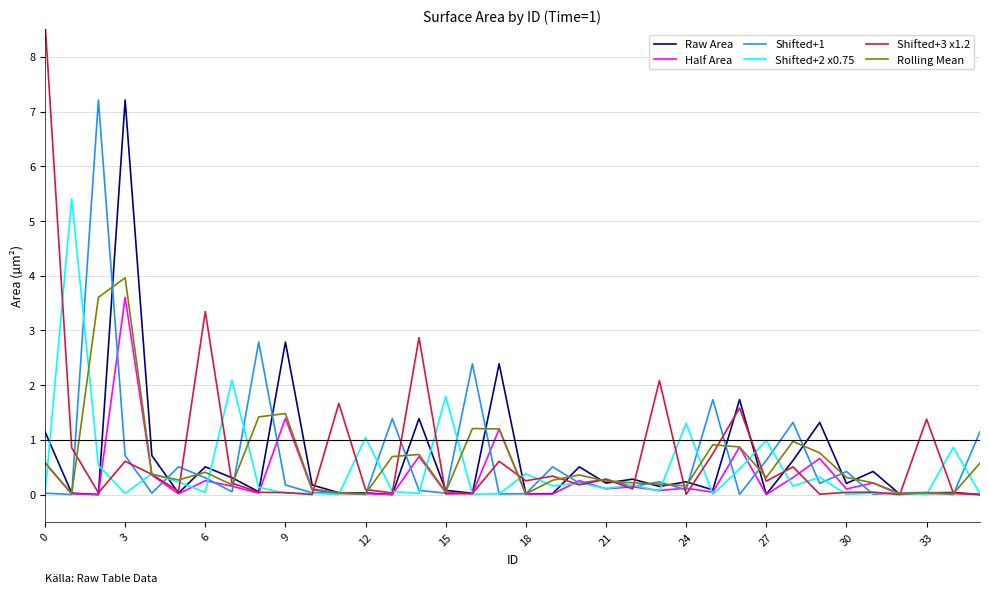

Reading left to right, list all the values displayed in this chart.

Raw Area: 1.1	0.0	0.0	7.2	0.7	0.0	0.5	0.3	0.1	2.8	0.2	0.0	0.0	0.0	1.4	0.1	0.0	2.4	0.0	0.0	0.5	0.2	0.3	0.1	0.2	0.1	1.7	0.0	0.6	1.3	0.2	0.4	0.0	0.0	0.0	0.0
Half Area: 0.6	0.0	0.0	3.6	0.4	0.0	0.3	0.2	0.0	1.4	0.1	0.0	0.0	0.0	0.7	0.0	0.0	1.2	0.0	0.0	0.3	0.1	0.1	0.1	0.1	0.0	0.9	0.0	0.3	0.7	0.1	0.2	0.0	0.0	0.0	0.0
Shifted+1: 0.0	0.0	7.2	0.7	0.0	0.5	0.3	0.1	2.8	0.2	0.0	0.0	0.0	1.4	0.1	0.0	2.4	0.0	0.0	0.5	0.2	0.3	0.1	0.2	0.1	1.7	0.0	0.6	1.3	0.2	0.4	0.0	0.0	0.0	0.0	1.1
Shifted+2 x0.75: 0.0	5.4	0.5	0.0	0.4	0.2	0.0	2.1	0.1	0.0	0.0	0.0	1.0	0.1	0.0	1.8	0.0	0.0	0.4	0.2	0.2	0.1	0.2	0.1	1.3	0.0	0.5	1.0	0.2	0.3	0.0	0.0	0.0	0.0	0.9	0.0
Shifted+3 x1.2: 8.7	0.9	0.0	0.6	0.4	0.1	3.3	0.2	0.0	0.0	0.0	1.7	0.1	0.0	2.9	0.0	0.0	0.6	0.3	0.3	0.2	0.3	0.1	2.1	0.0	0.7	1.6	0.2	0.5	0.0	0.0	0.0	0.0	1.4	0.0	0.0
Rolling Mean: 0.6	0.0	3.6	4.0	0.4	0.3	0.4	0.2	1.4	1.5	0.1	0.0	0.0	0.7	0.7	0.1	1.2	1.2	0.0	0.3	0.4	0.2	0.2	0.2	0.2	0.9	0.9	0.3	1.0	0.8	0.3	0.2	0.0	0.0	0.0	0.6